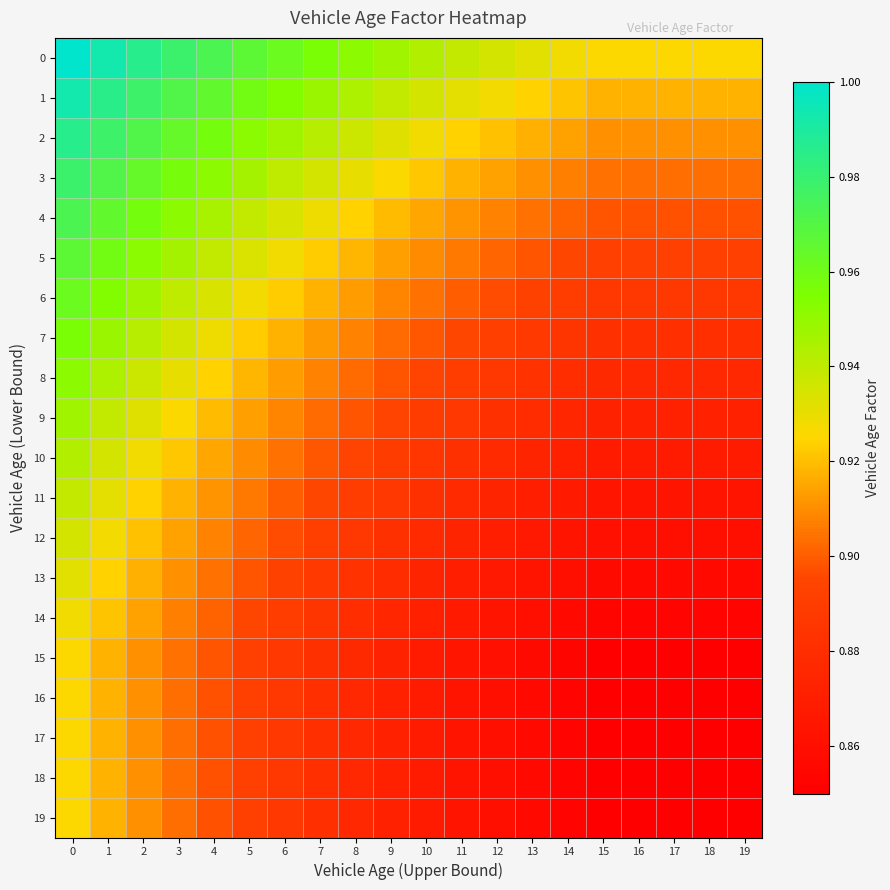

Which series has the largest range (max minus min)?

1